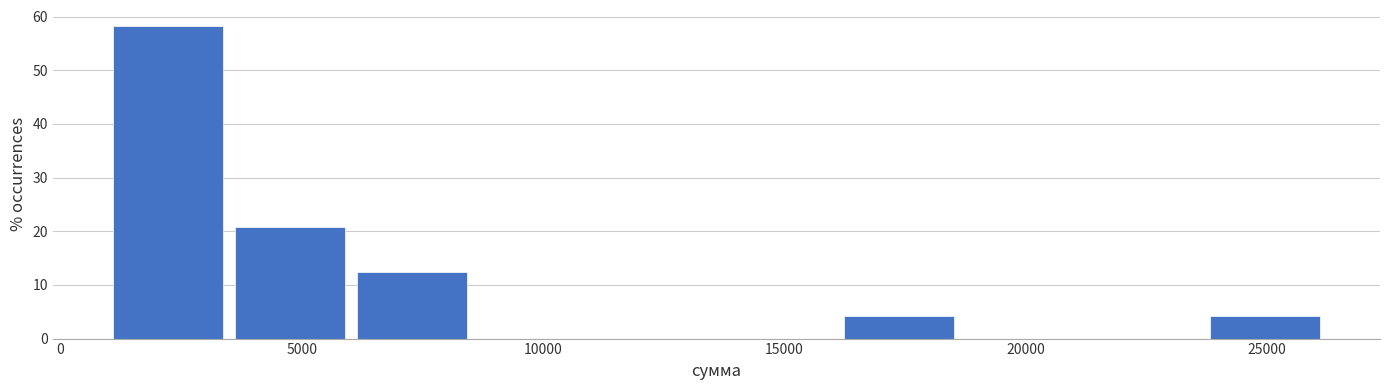

Reading left to right, list every bar in this chart as the range it spans on the x-axis followed by its height. Neither the bar edges nor the heights are printed on the chart, so give them approximately, as read against the axes.

1000 to 3500: 58
3500 to 6000: 21
6000 to 8500: 13
8500 to 11000: 0
11000 to 13500: 0
13500 to 16000: 0
16000 to 18500: 4
18500 to 21000: 0
21000 to 23500: 0
23500 to 26000: 4